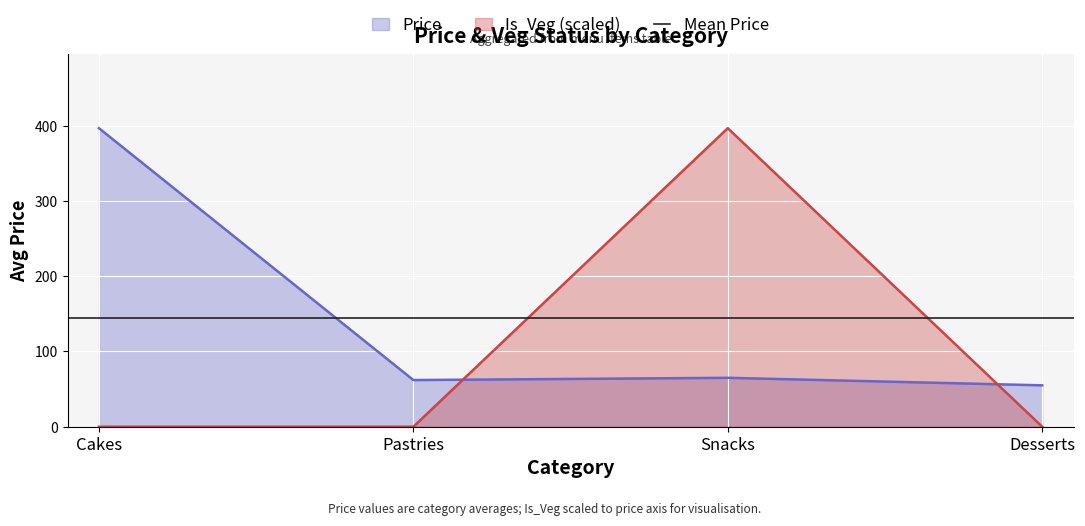

What is the difference between the maximum and second lowest values in the Price series?

334.7